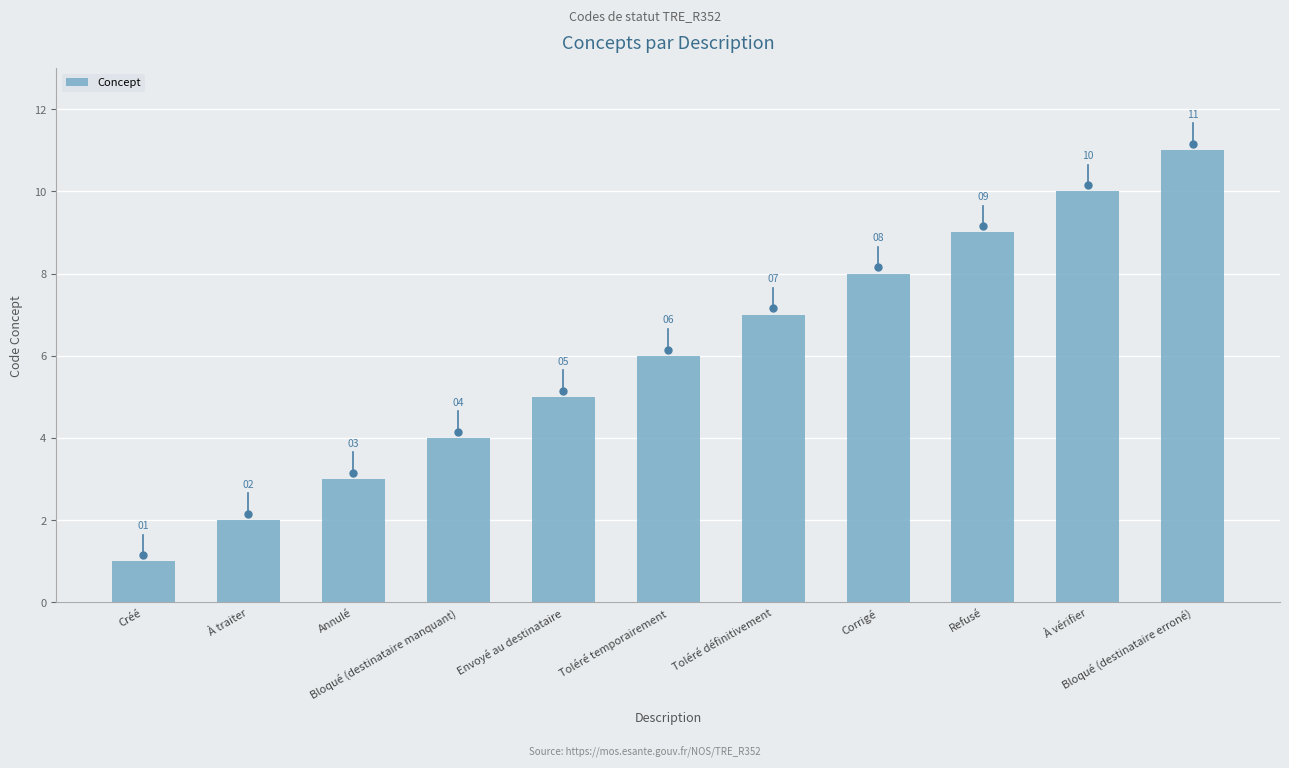

What is the approximate value at Corrigé, to the nearest 5?

10